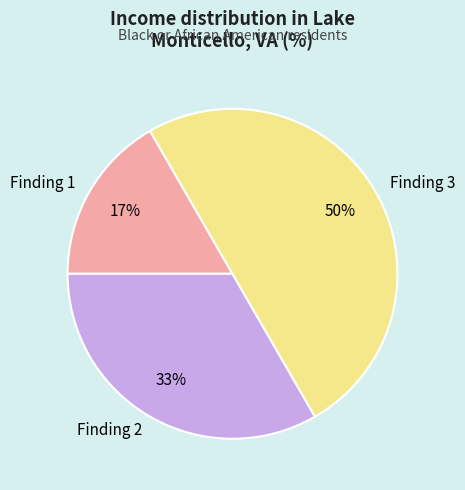

What is the largest slice in the pie chart?

Finding 3